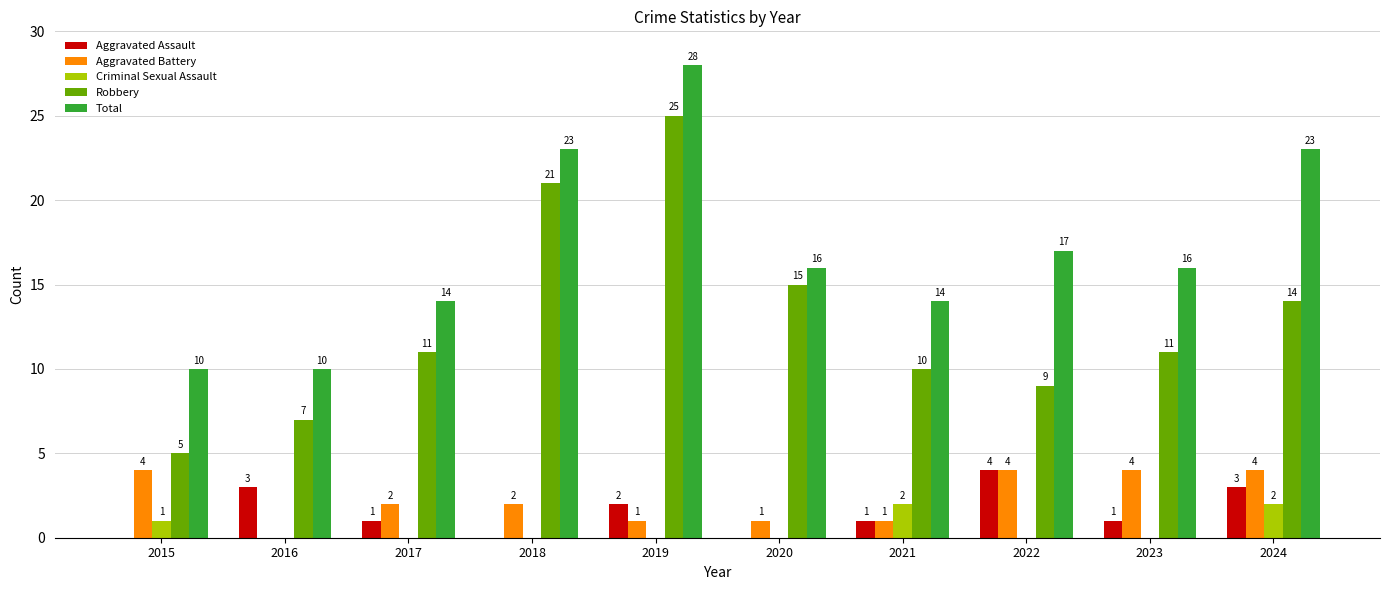

Reading left to right, list all the values displayed in this chart.

Aggravated Assault: 2015=0	2016=3	2017=1	2018=0	2019=2	2020=0	2021=1	2022=4	2023=1	2024=3
Aggravated Battery: 2015=4	2016=0	2017=2	2018=2	2019=1	2020=1	2021=1	2022=4	2023=4	2024=4
Criminal Sexual Assault: 2015=1	2016=0	2017=0	2018=0	2019=0	2020=0	2021=2	2022=0	2023=0	2024=2
Robbery: 2015=5	2016=7	2017=11	2018=21	2019=25	2020=15	2021=10	2022=9	2023=11	2024=14
Total: 2015=10	2016=10	2017=14	2018=23	2019=28	2020=16	2021=14	2022=17	2023=16	2024=23